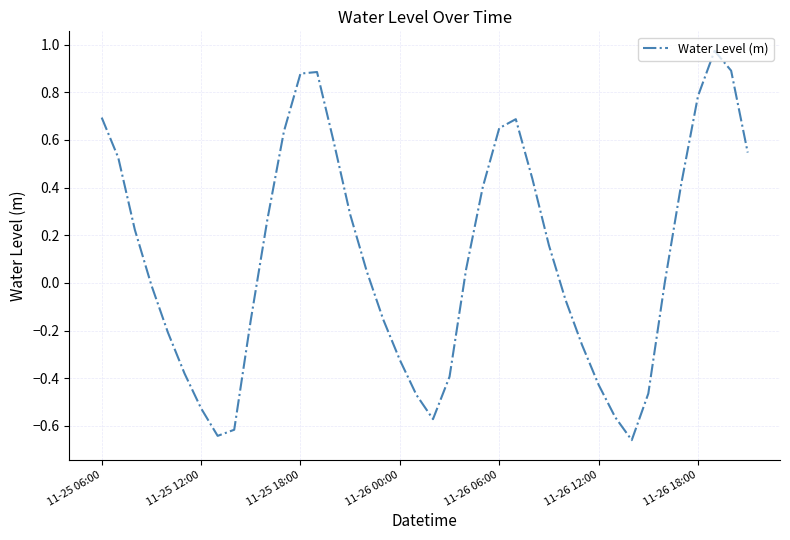

What is the difference between the maximum and minimum values?

1.6